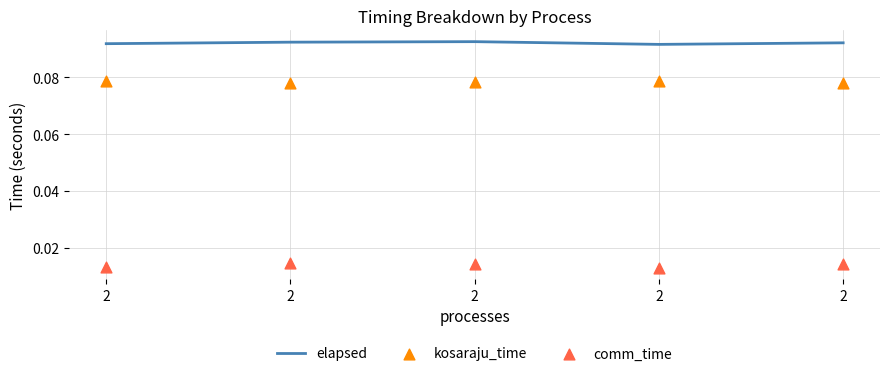

At which category is the sum across all series the highest?

2